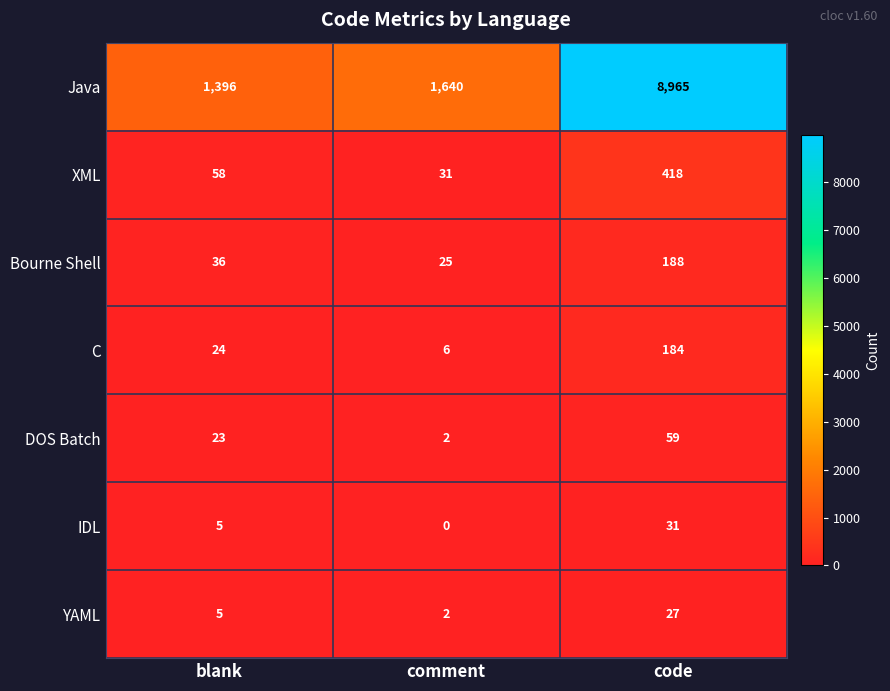

Is the value of Java at blank greater than the value of Bourne Shell at code?

Yes